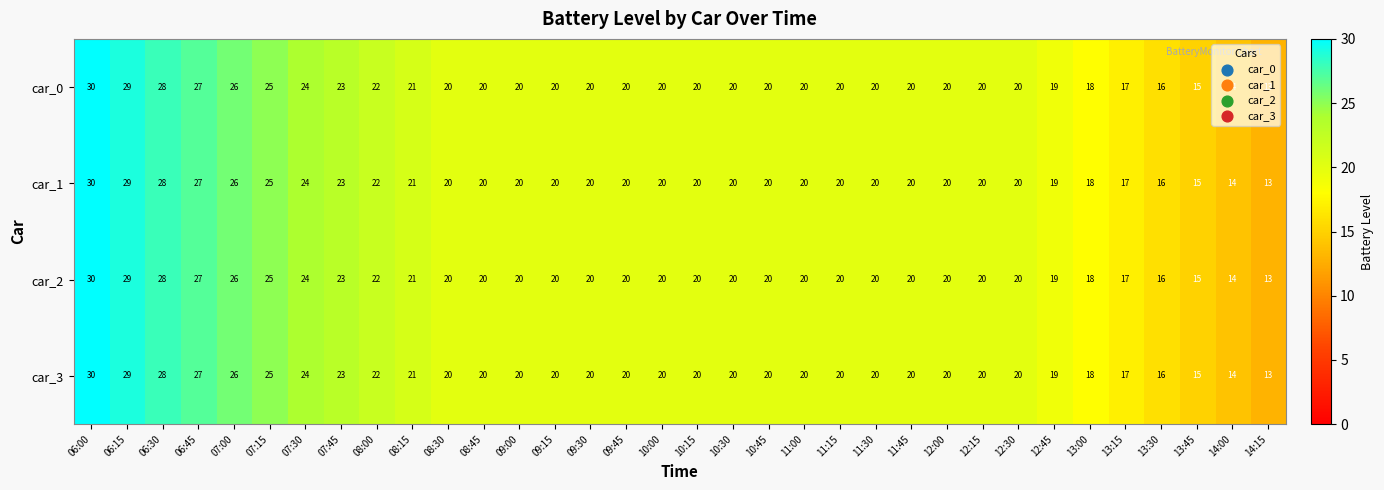

Where is car_1 nearest to the value 21?

08:15